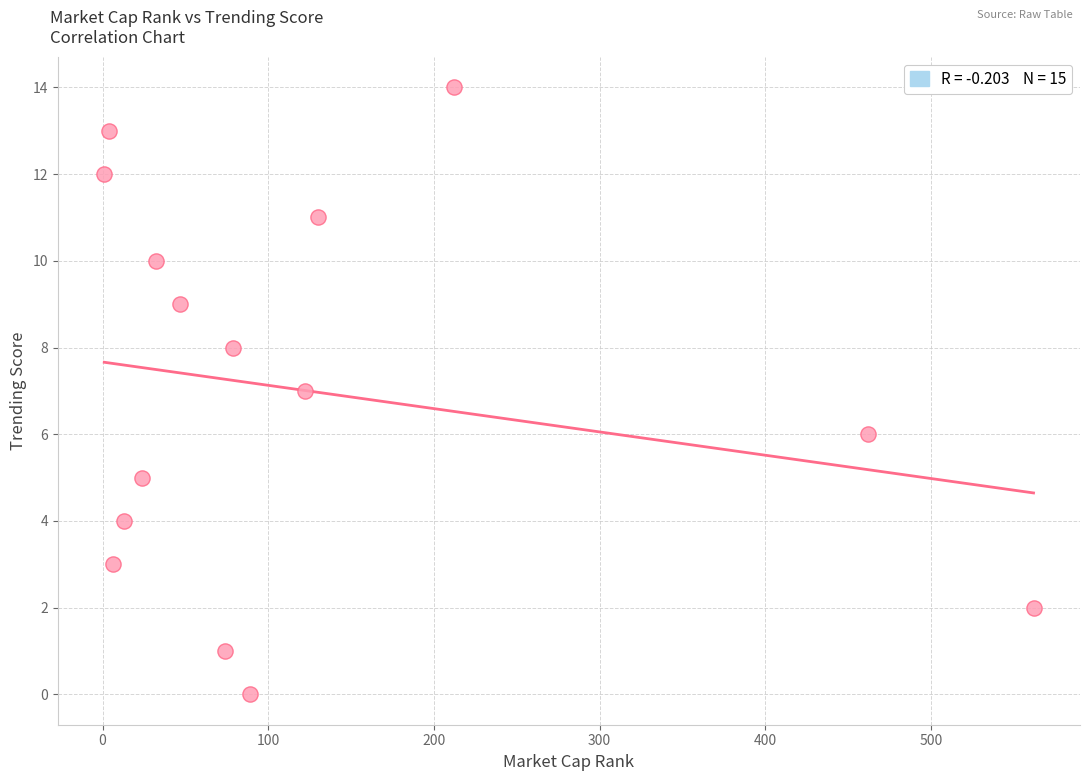

What is the range of X values (max minus min)?

561